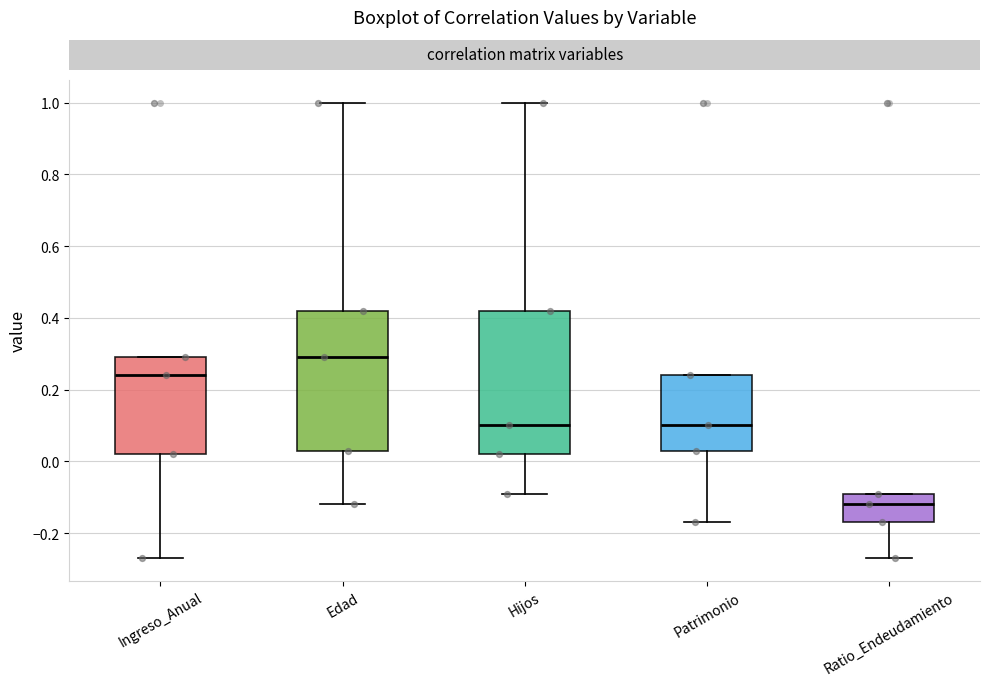

Which box has the lowest median line?

Ratio_Endeudamiento